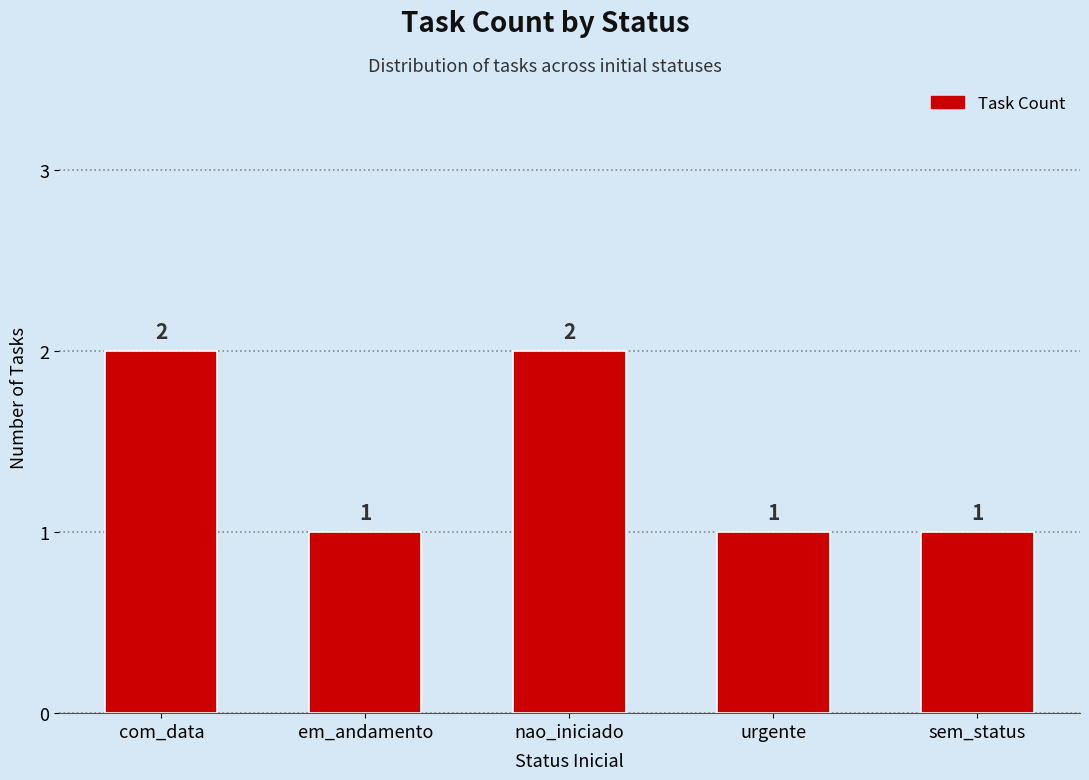

What is the average value?

1